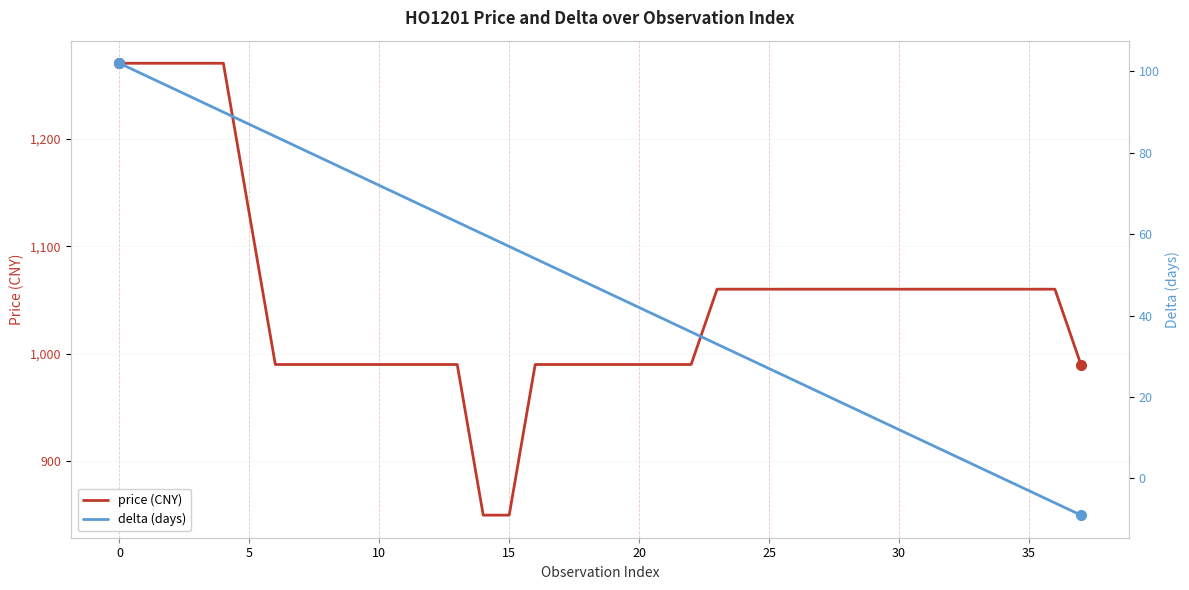

How many distinct data groups are displayed?

2